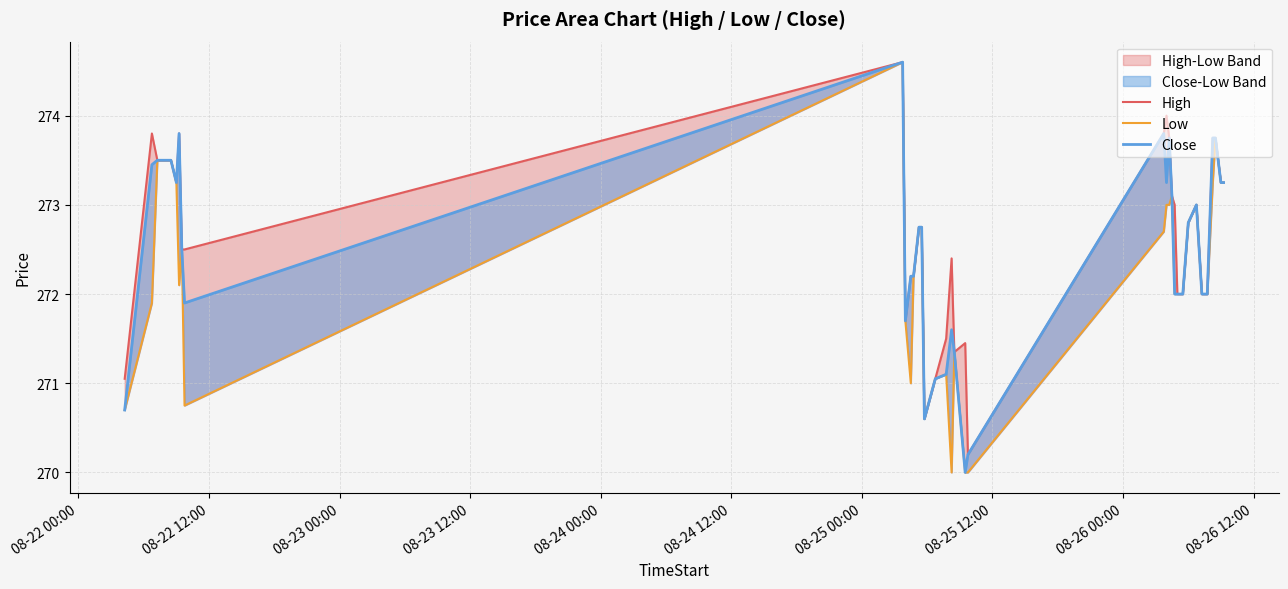

Does the chart have visible grid lines?

Yes